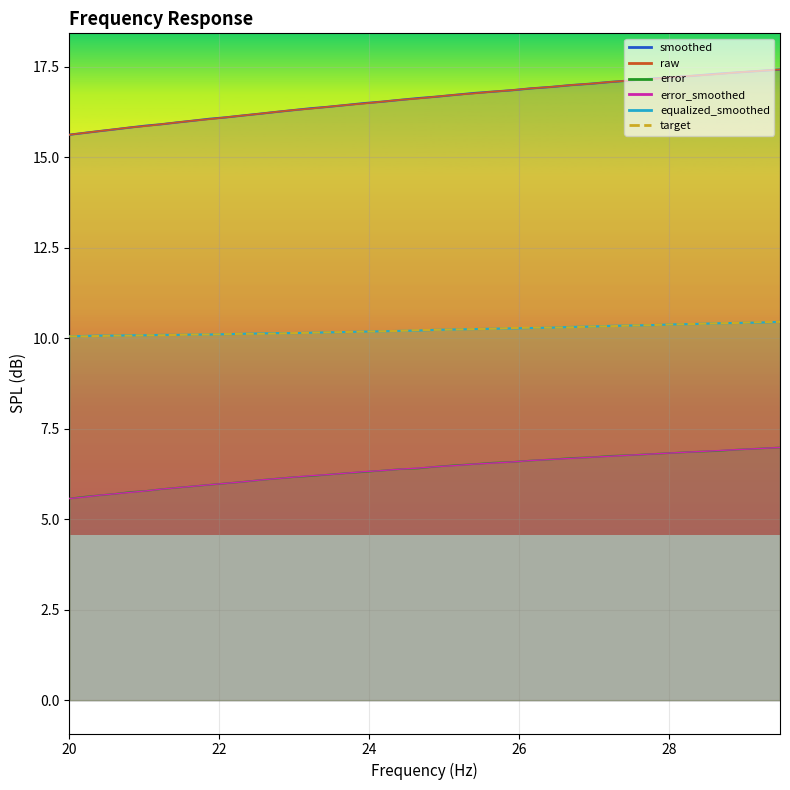

Which series has the largest total across all categories?

smoothed